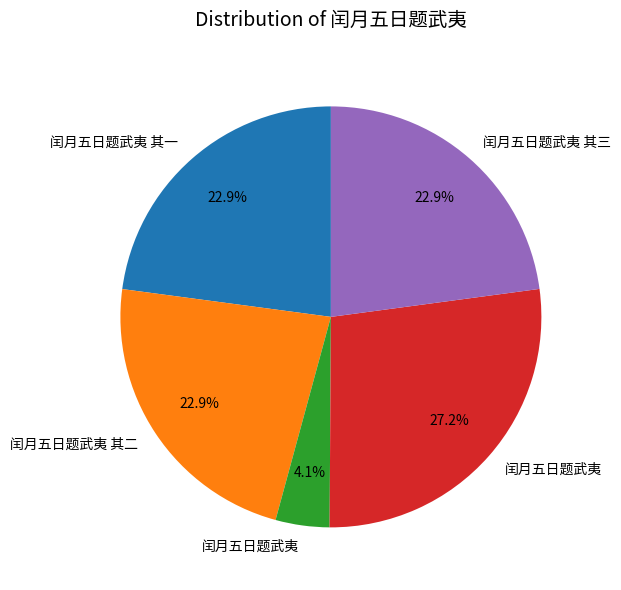

Is there any slice that represents more than half of the pie?

No